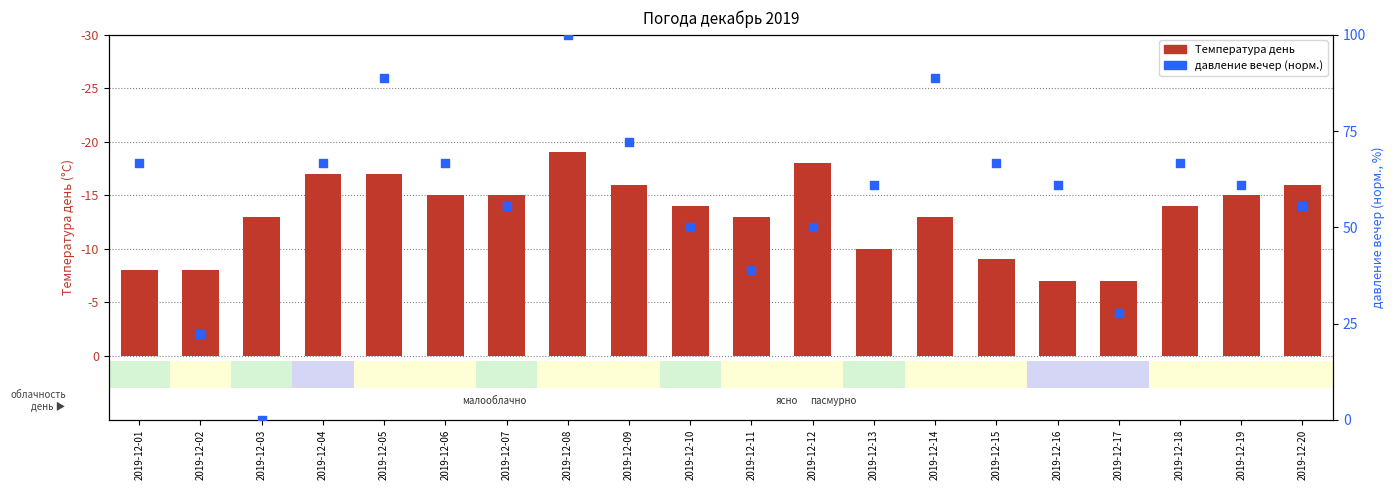

What is the total value across all series at 2019-12-08?

119.0